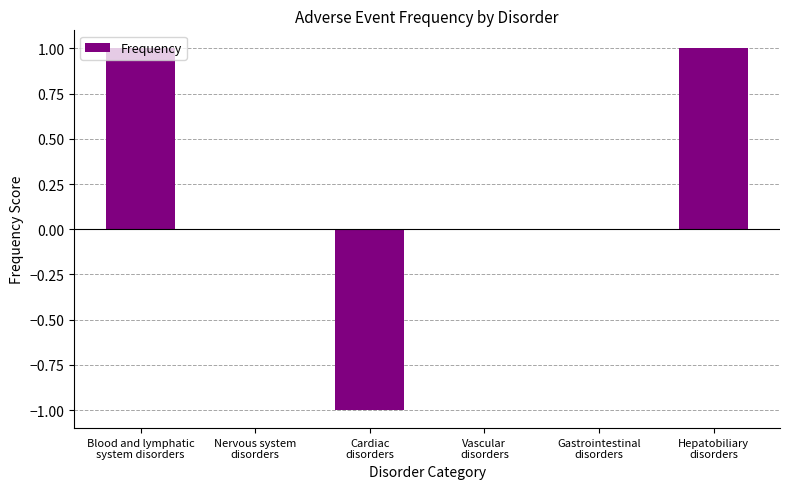

The value at Blood and lymphatic
system disorders is 2. True or false?

False